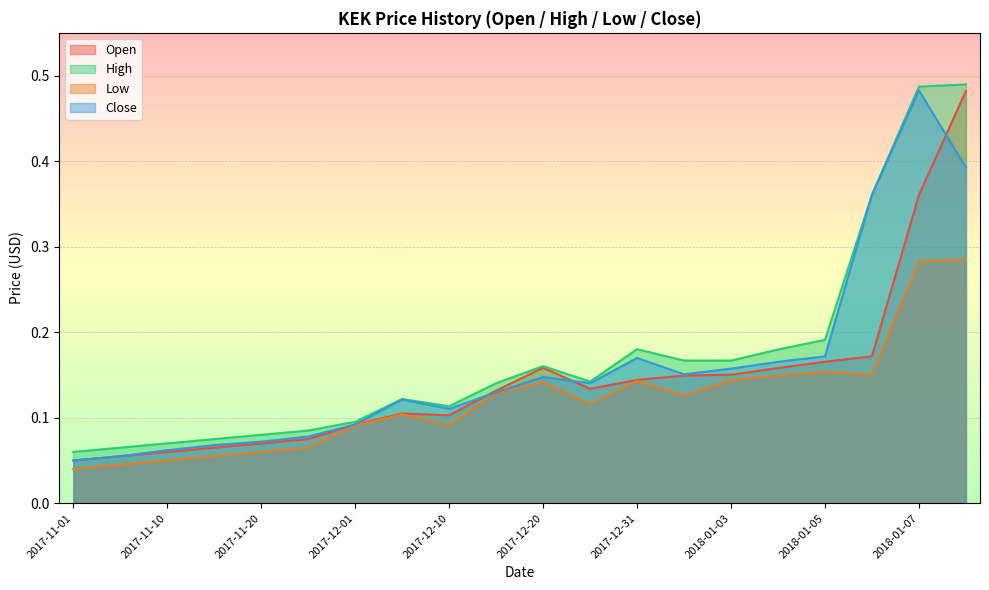

What is the average value of the Close series?

0.2